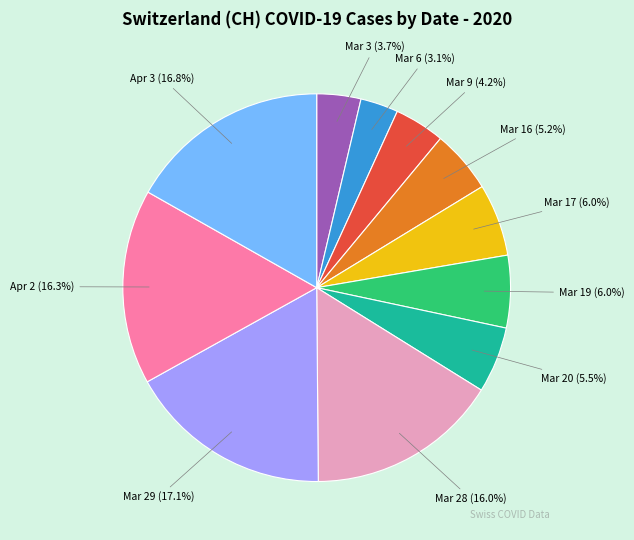

Which slice is the smallest?

Mar 6